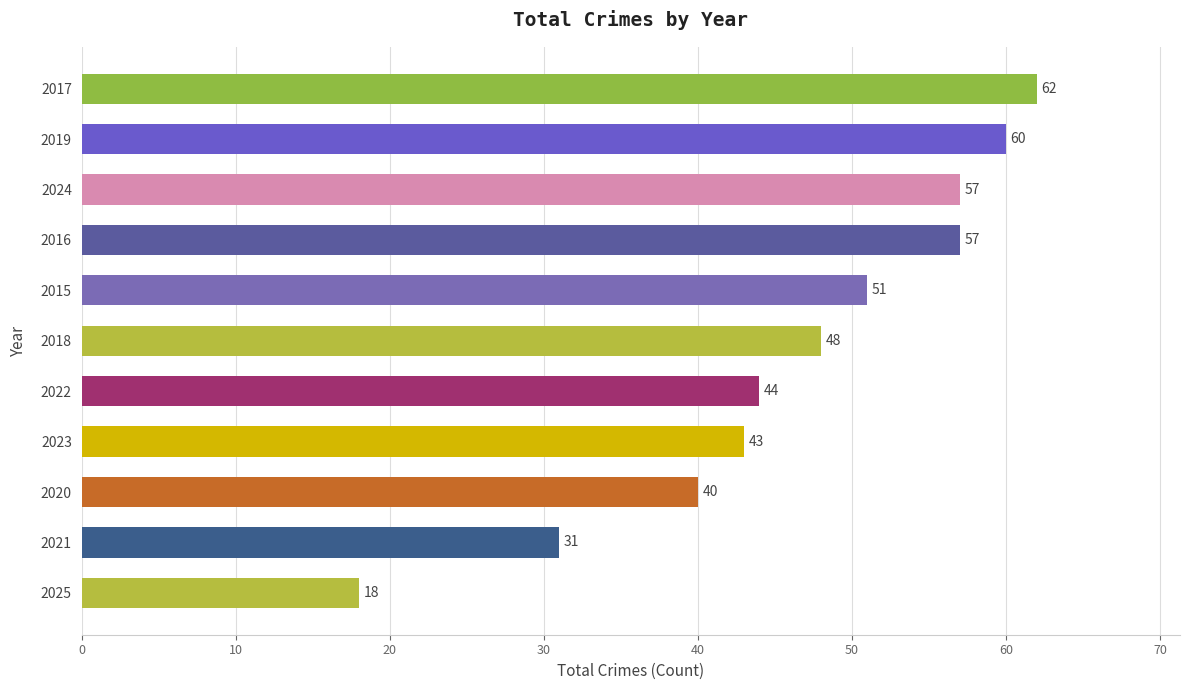

Is it true that the value at 2019 is 42?

False